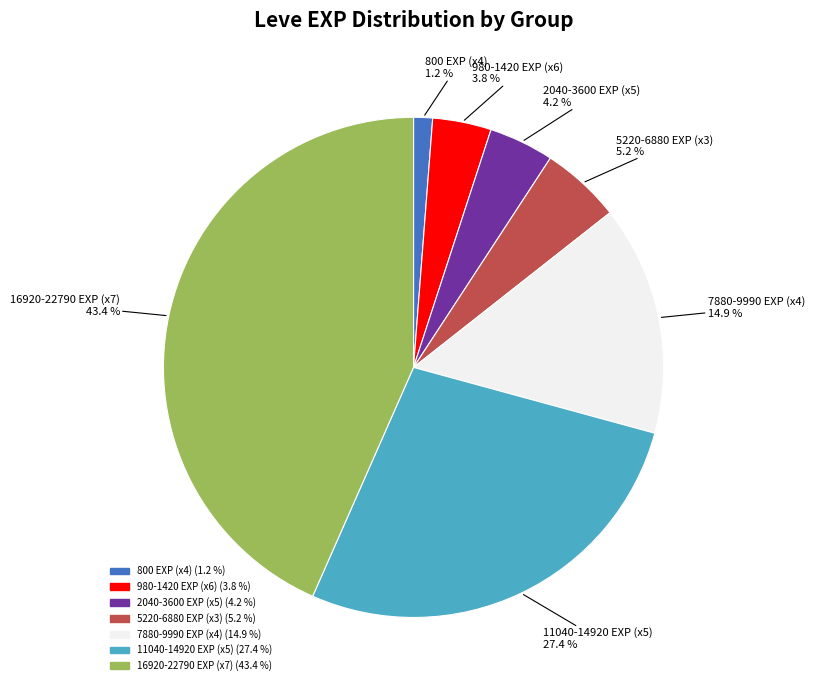

Is there a majority slice in this chart?

No